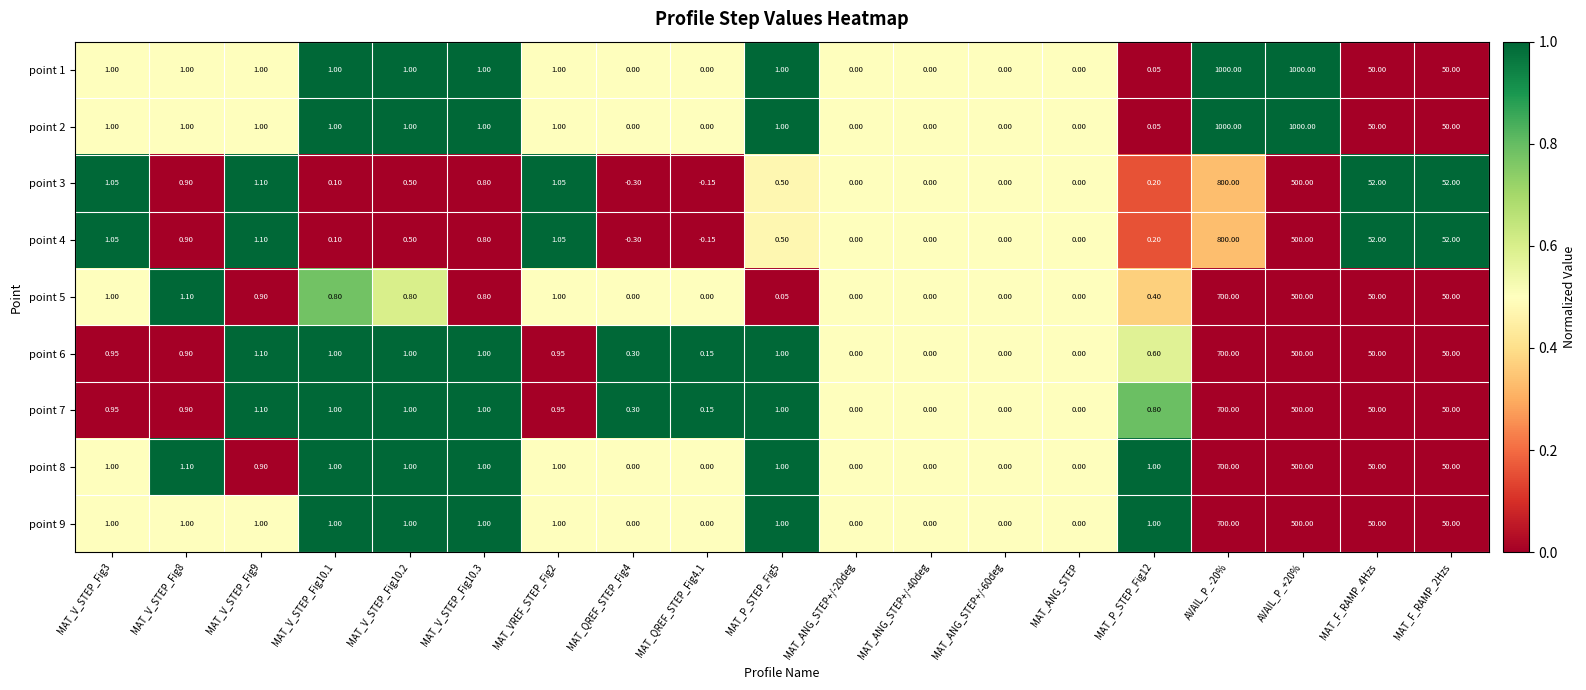

Count the number of categories in the chart.

19